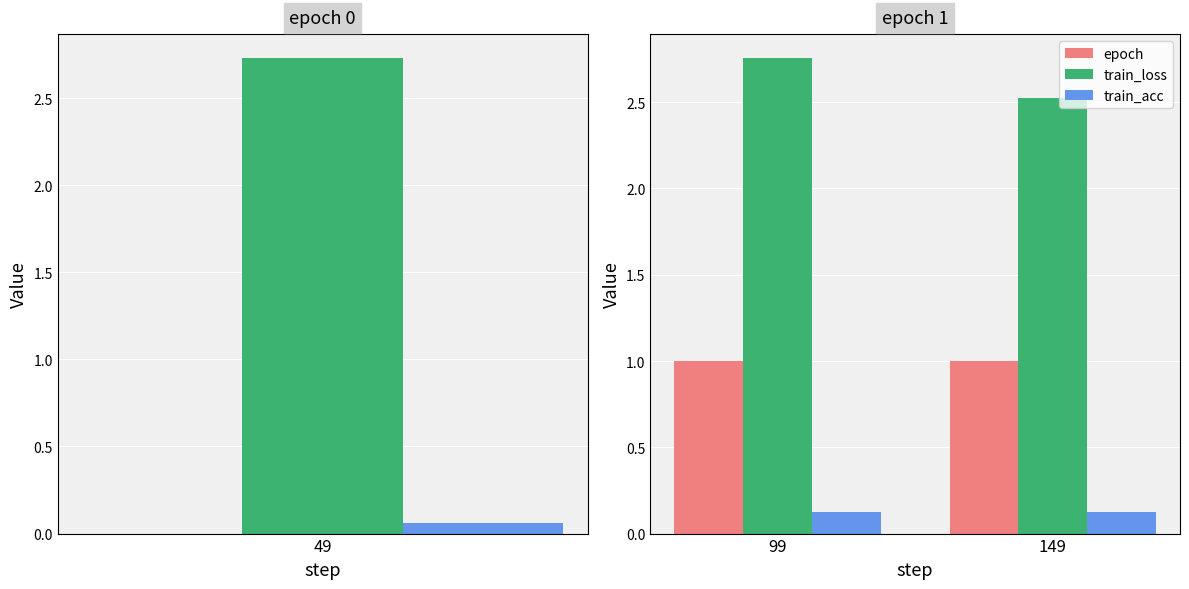

What is the value of the train_loss bar at the 2nd from the left?

2.5